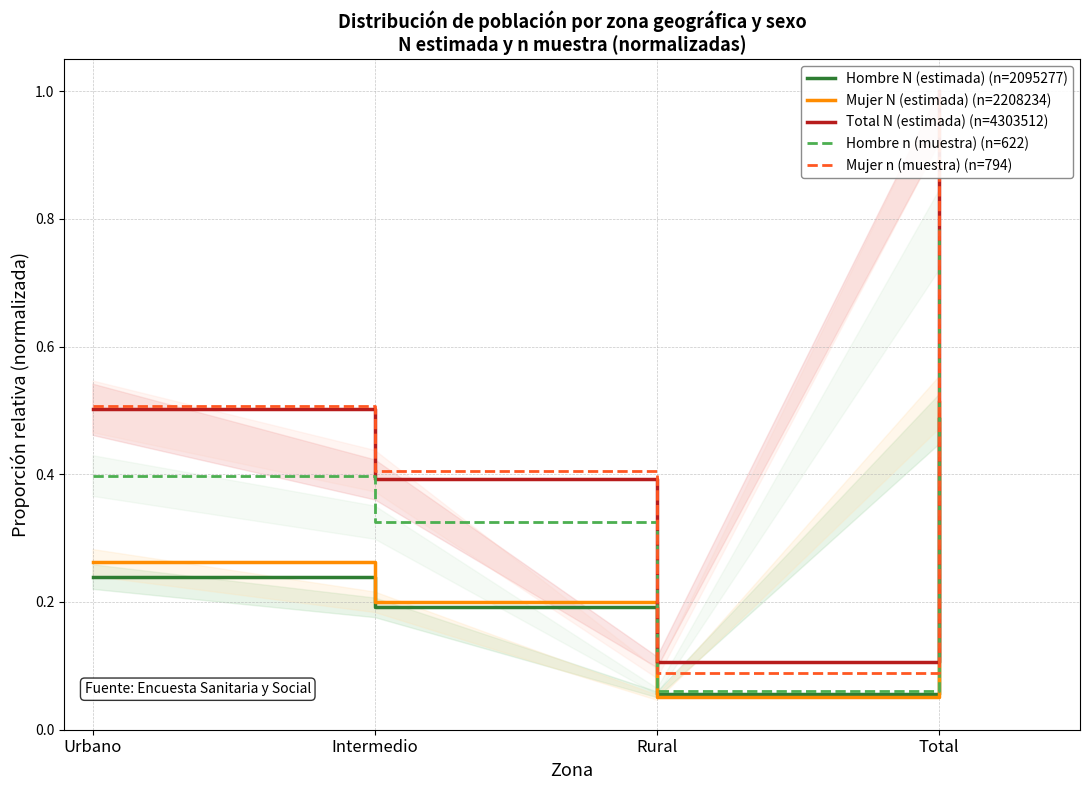

Does the chart have visible grid lines?

Yes